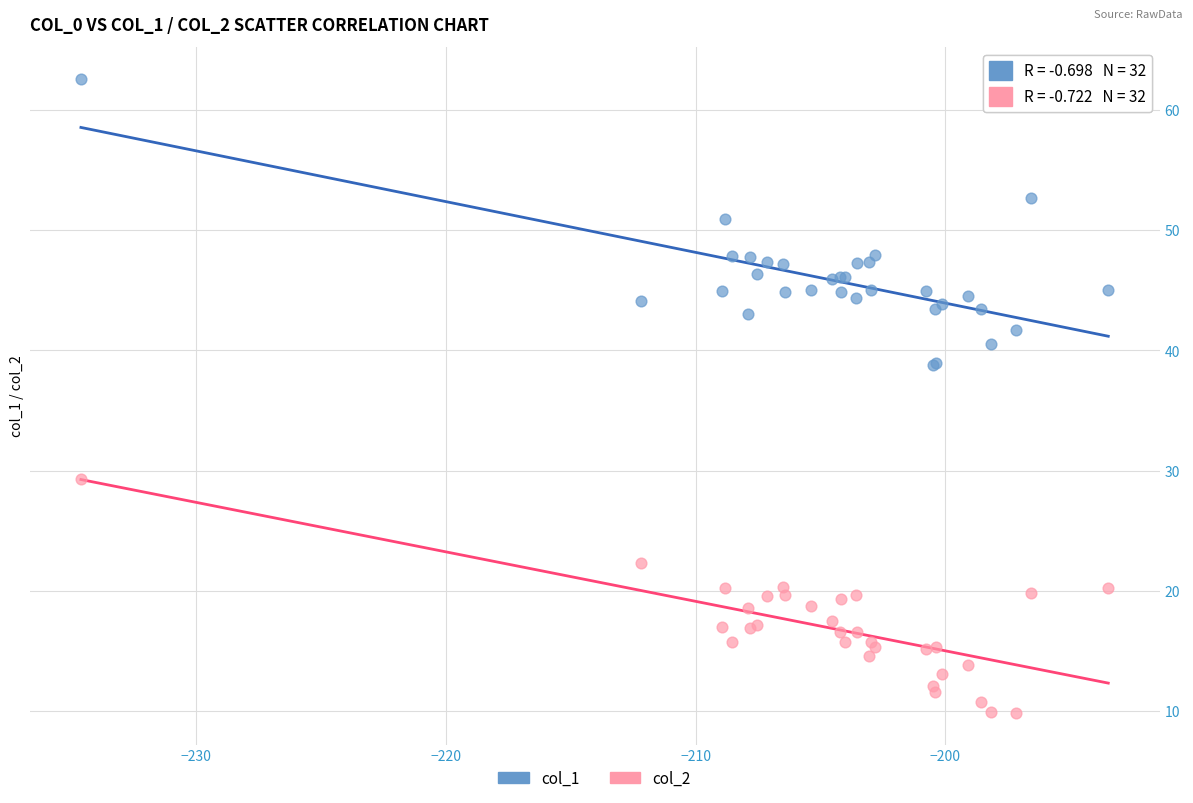

Which series contains the lowest Y value?

col_2